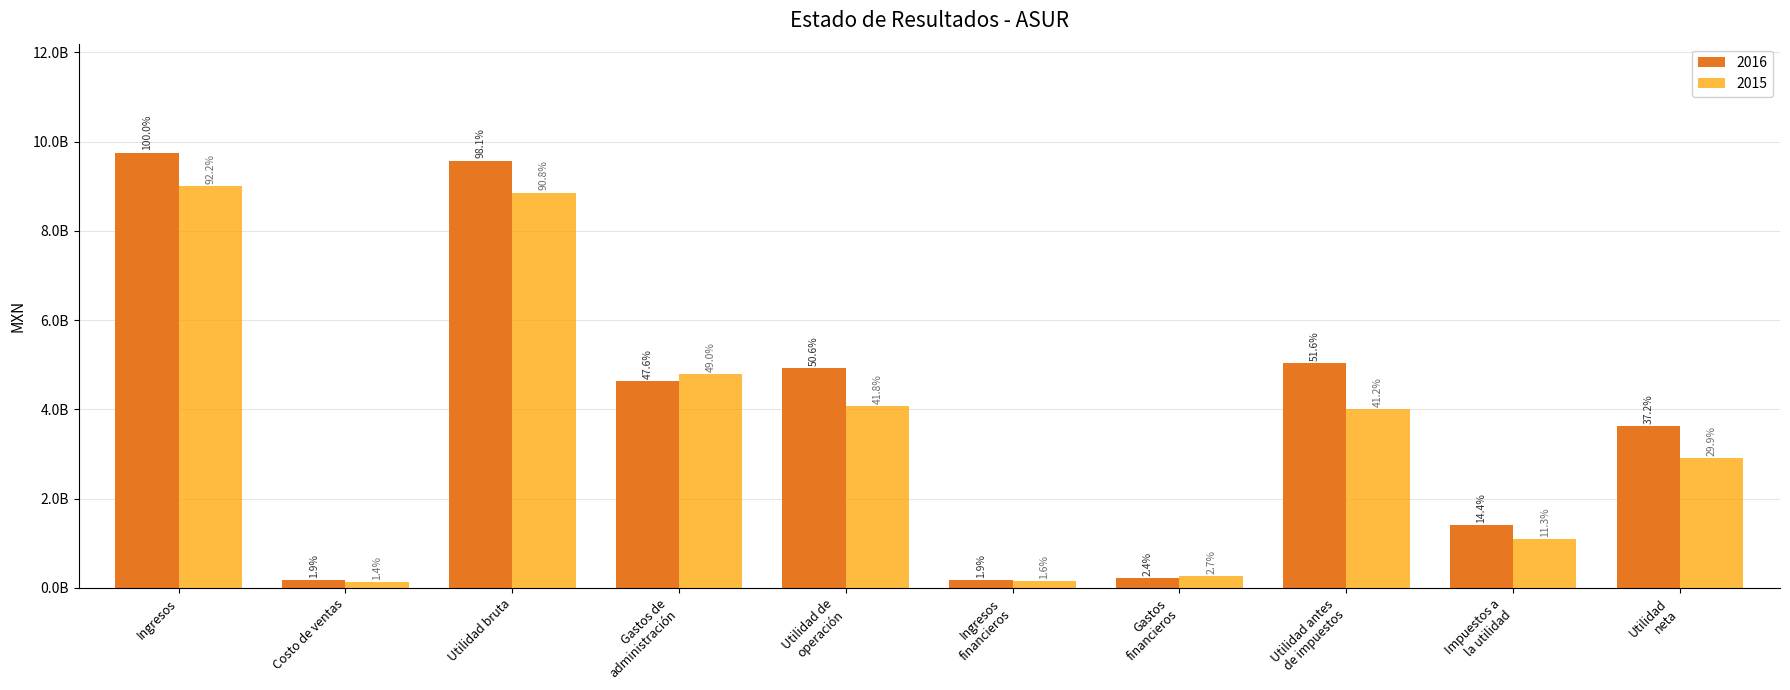

True or false: 2016 has a value of 4640256000 at Gastos de
administración.

True